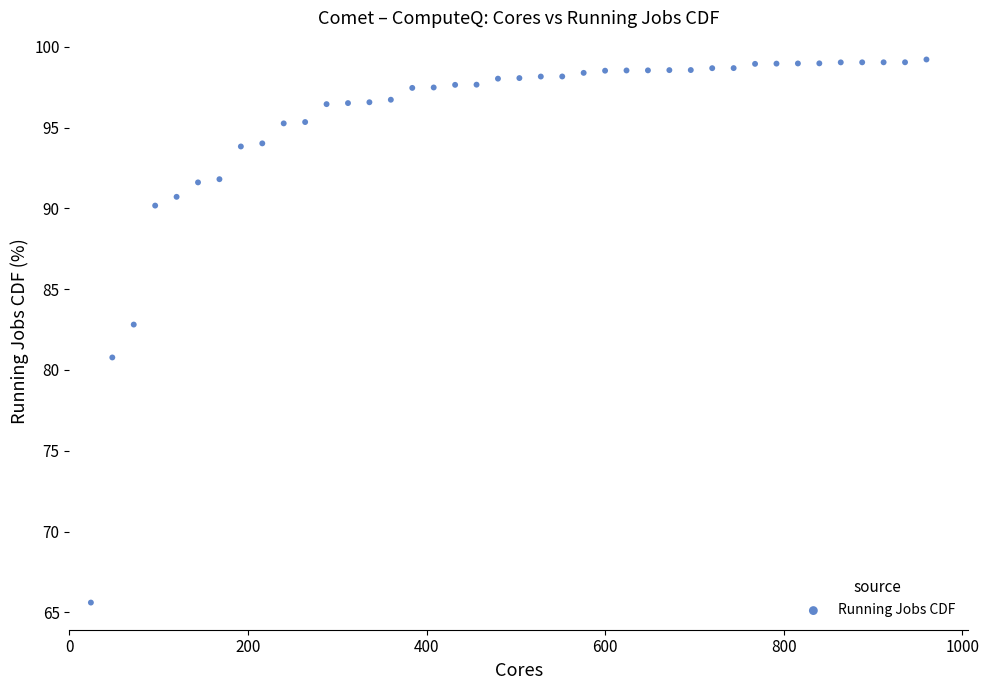

What Y value in the scatter plot is closest to 82?

82.8